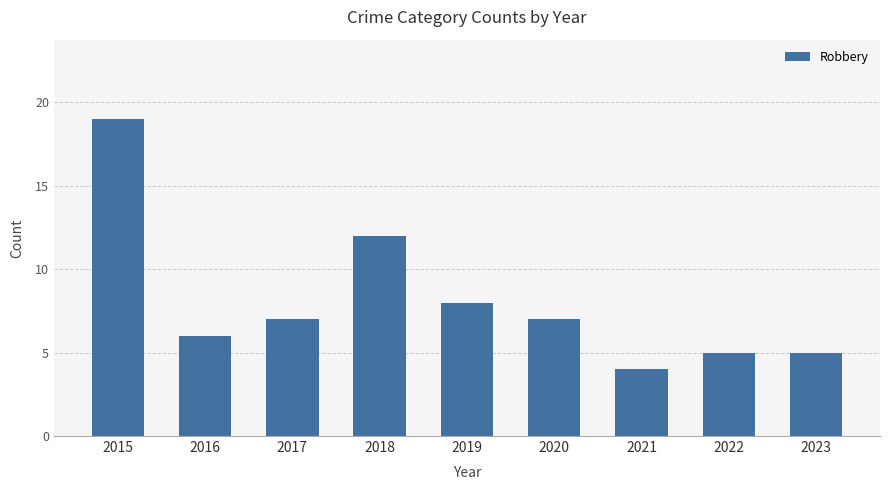

The value at 2022 is 5. True or false?

True